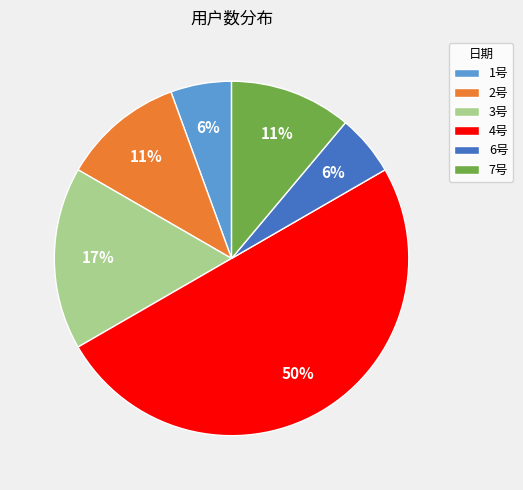

How many segments does this pie chart have?

6